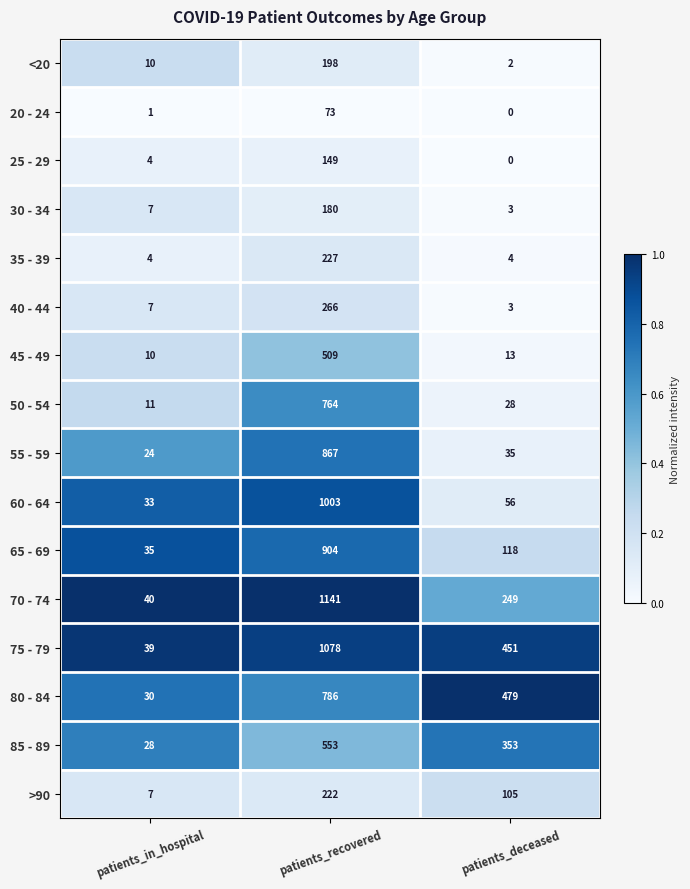

What is the maximum value shown in the chart?

1141